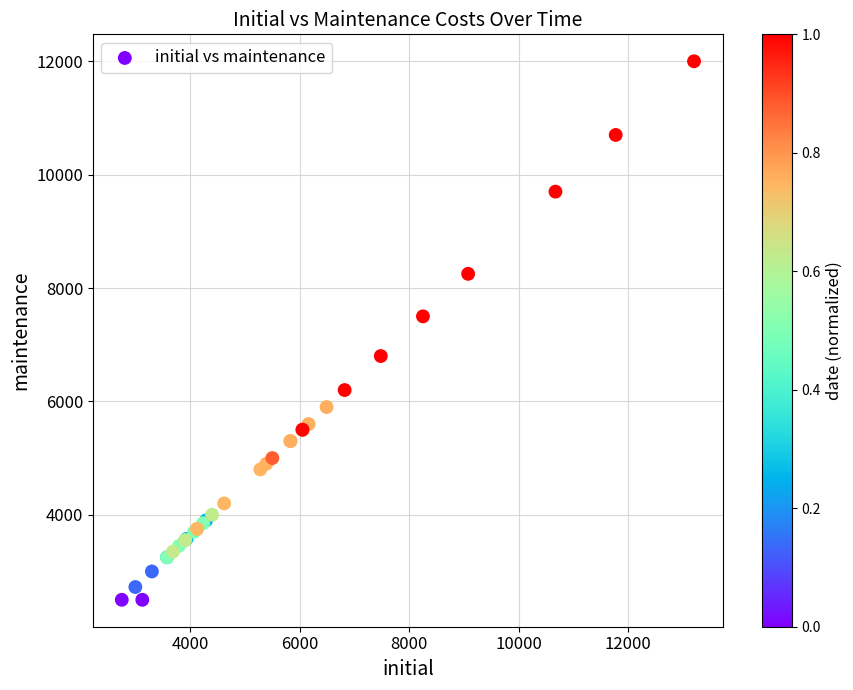

What Y value in the scatter plot is closest to 7250?

7500